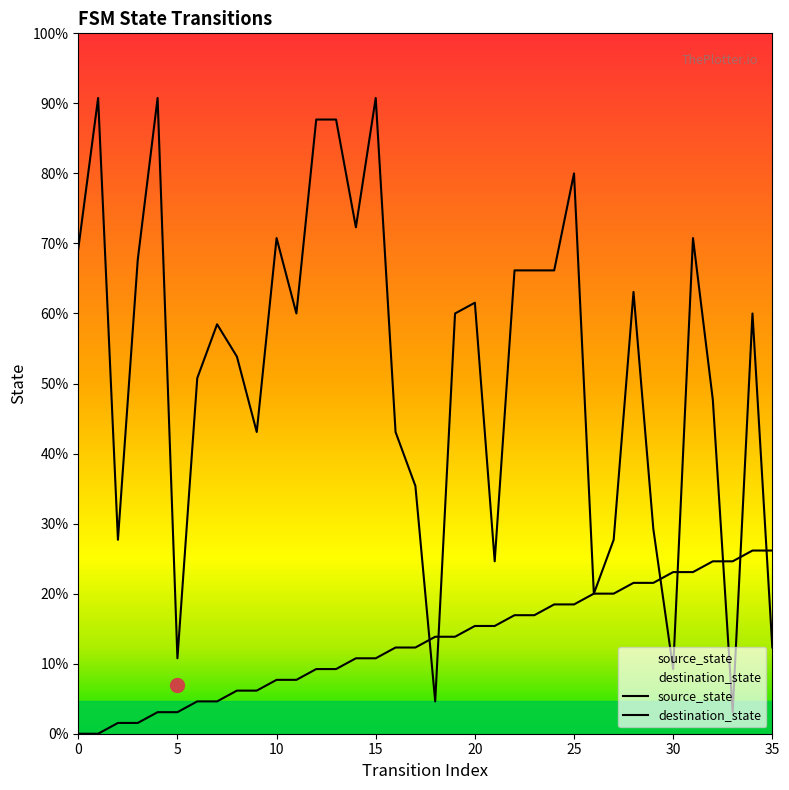

What are all the series names shown in the legend?

source_state, destination_state